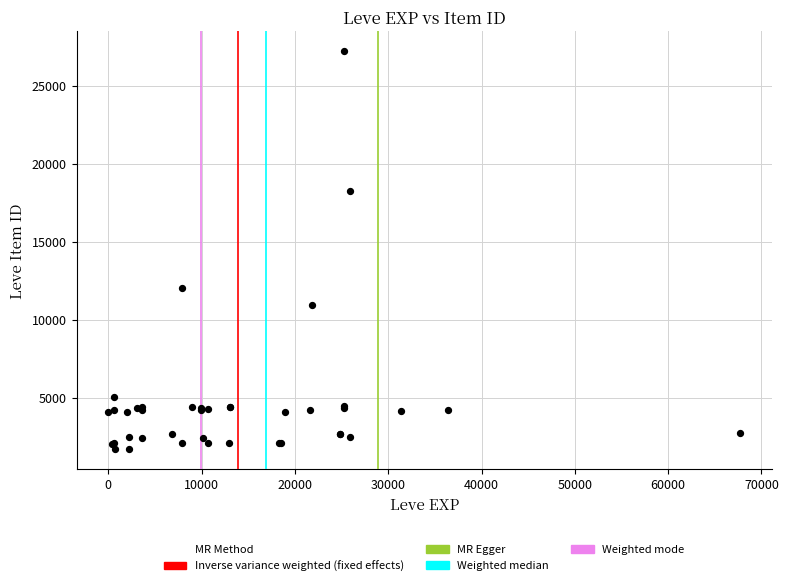

What Y value in the scatter plot is closest to 14448?

12018